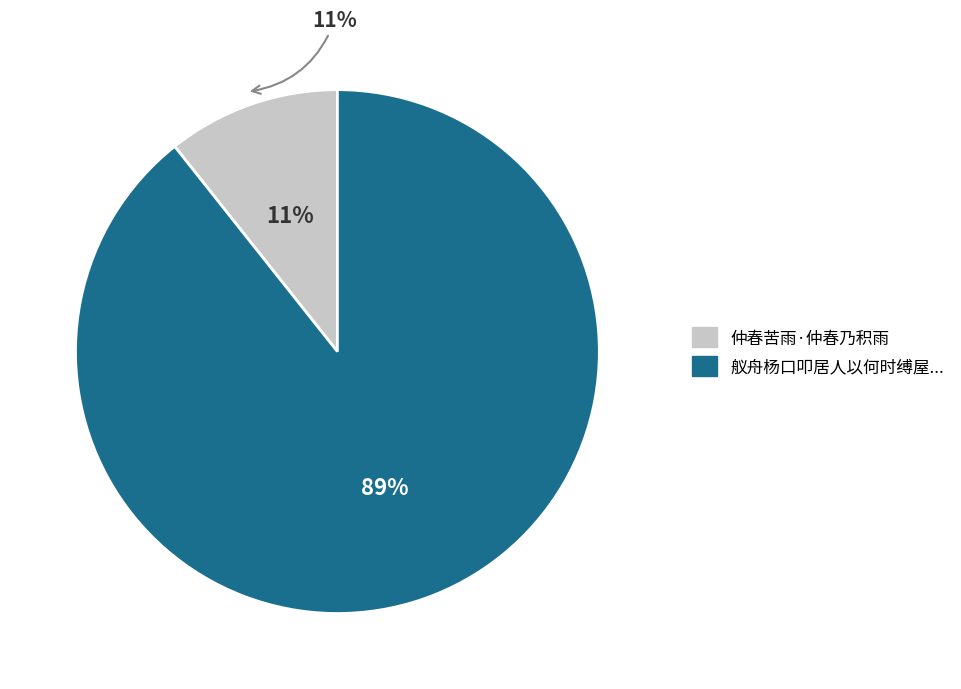

Count the number of slices in the pie.

2